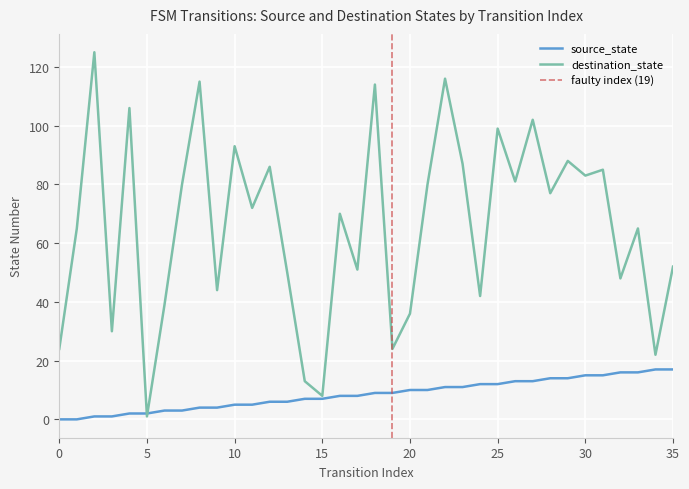

What is the total value across all series at 11?

77